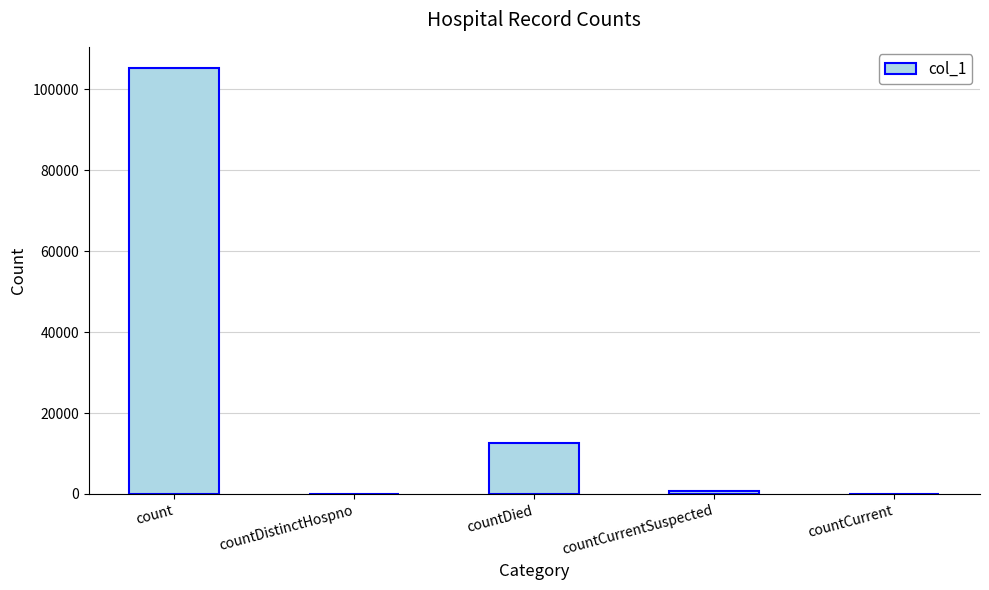

Does the chart contain stacked bars?

No